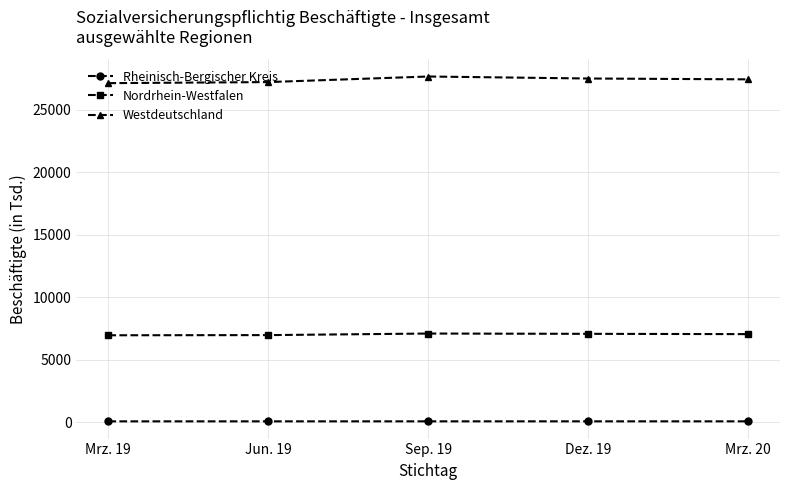

The value of Nordrhein-Westfalen at Mrz. 20 is 1851.4. True or false?

False